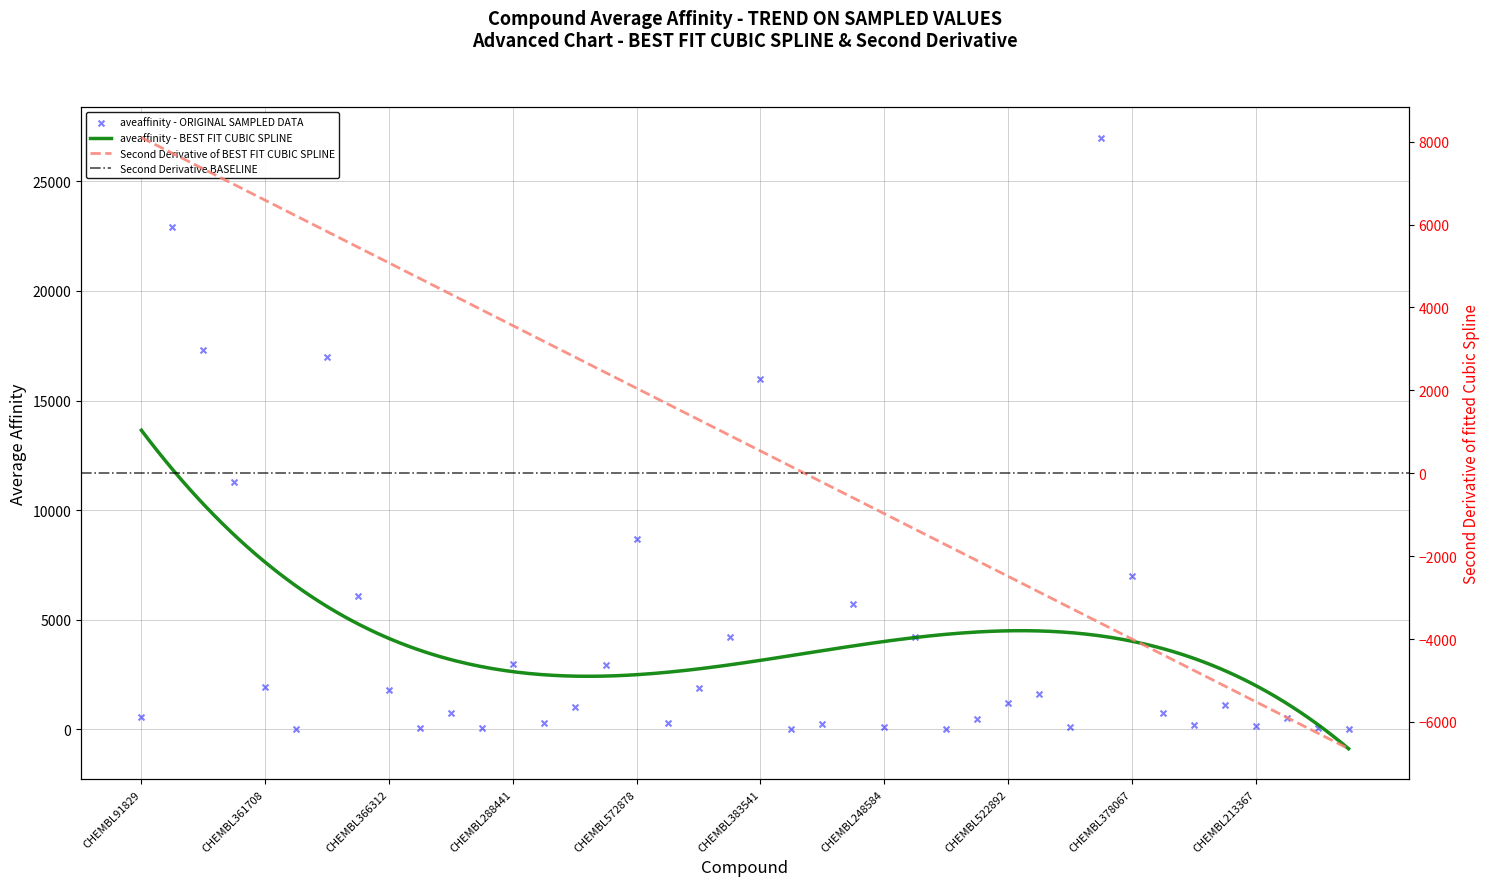

What is the change in value from CHEMBL574737 to CHEMBL378067?

+6994.4